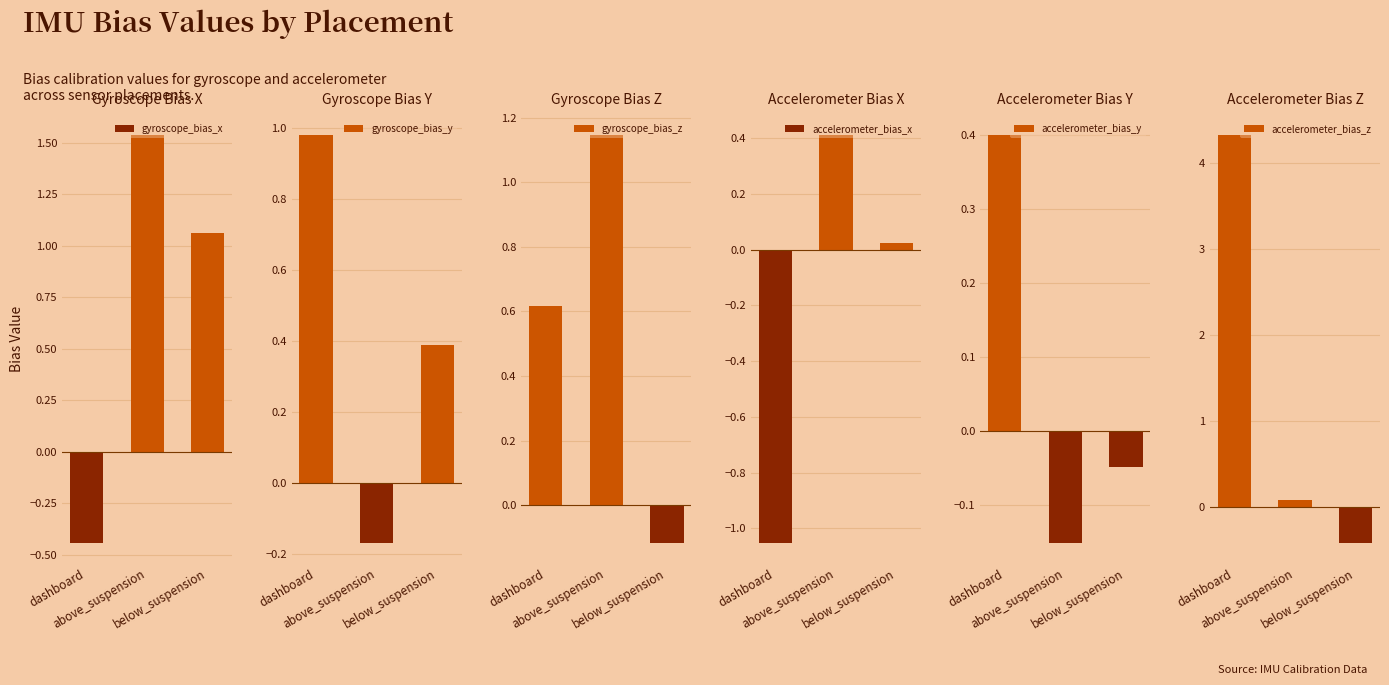

What is the spread (max minus min) of values at below_suspension?

1.5